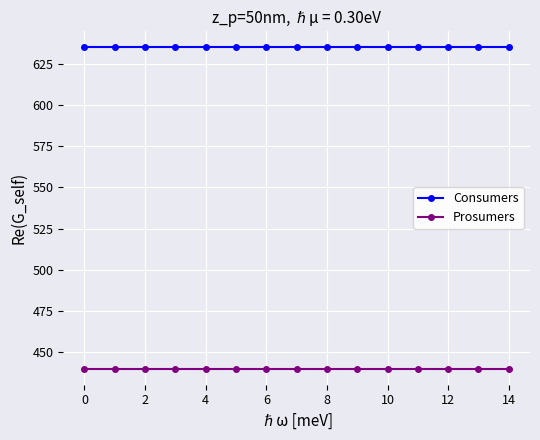

What is the sum of all Prosumers values?

6600